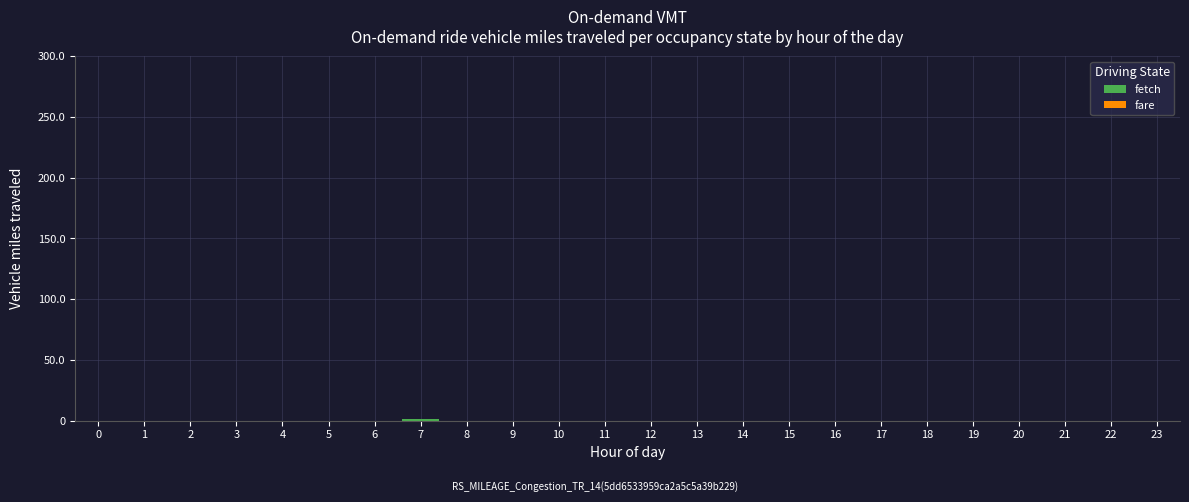

True or false: the data shows 1 at 7.

True